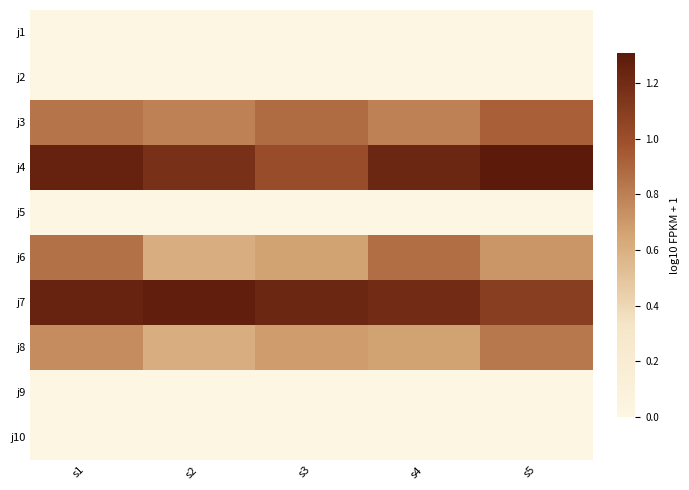

At which category does the chart reach its minimum across all series?

s1